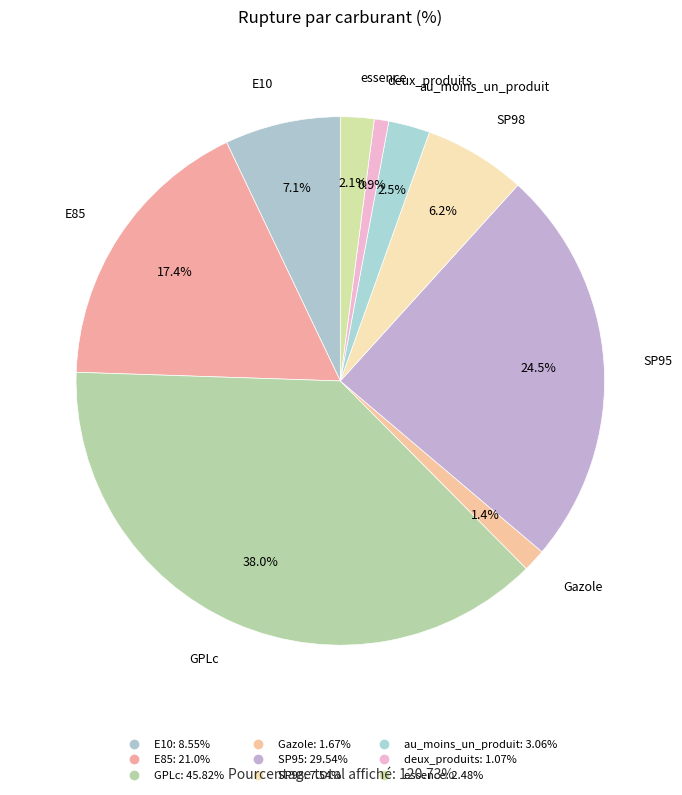

Which category has the biggest portion of the pie?

GPLc